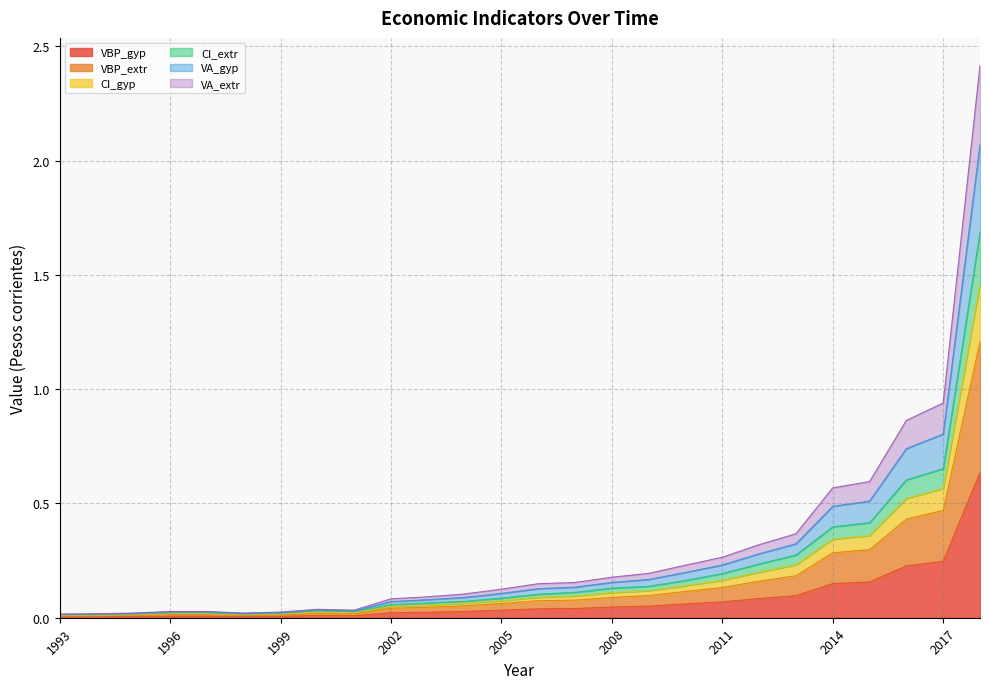

What are all the series names shown in the legend?

VBP_gyp, VBP_extr, CI_gyp, CI_extr, VA_gyp, VA_extr